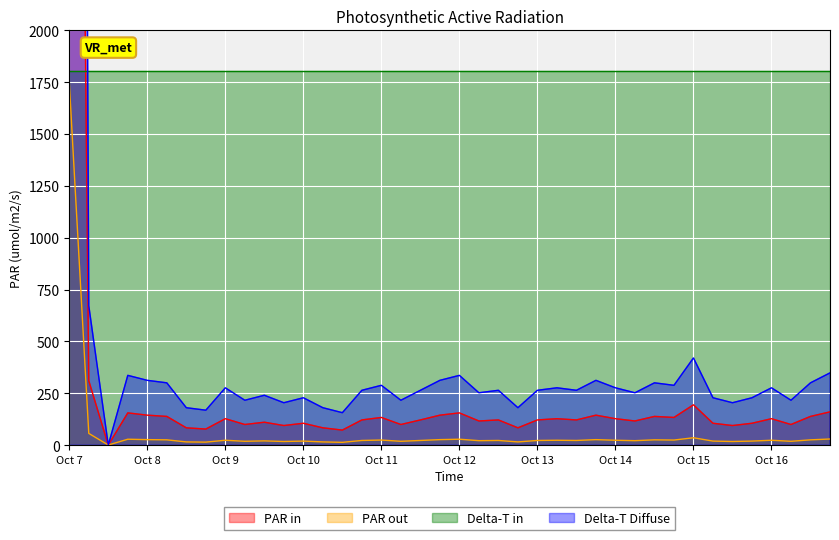

How many positive values does the values series have?

39